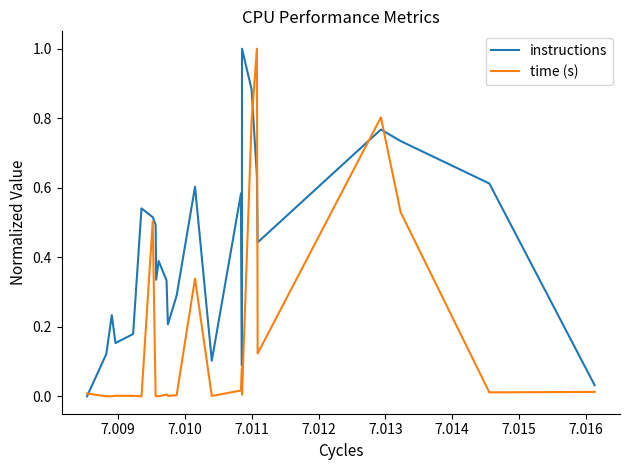

What is the maximum value shown in the chart?

1.0